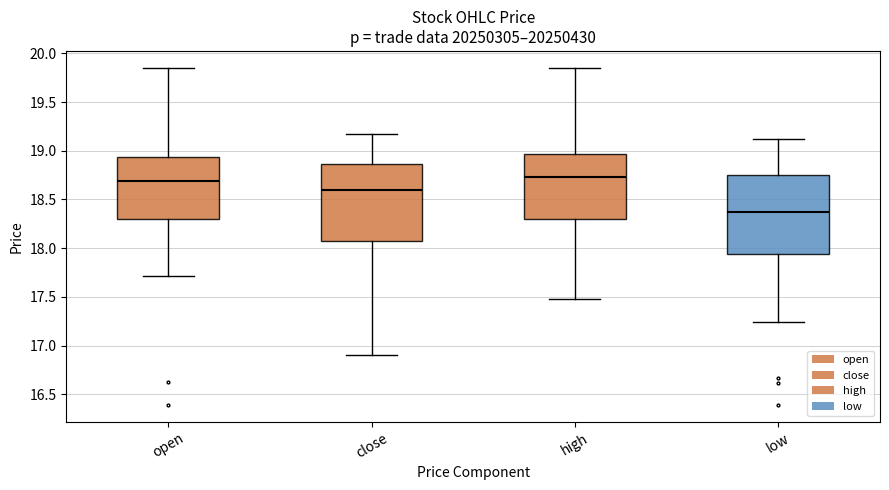

Where is the upper edge of the box for open on the y-axis? The values are not printed on the chart, so give them approximately, as read against the axis.

18.95